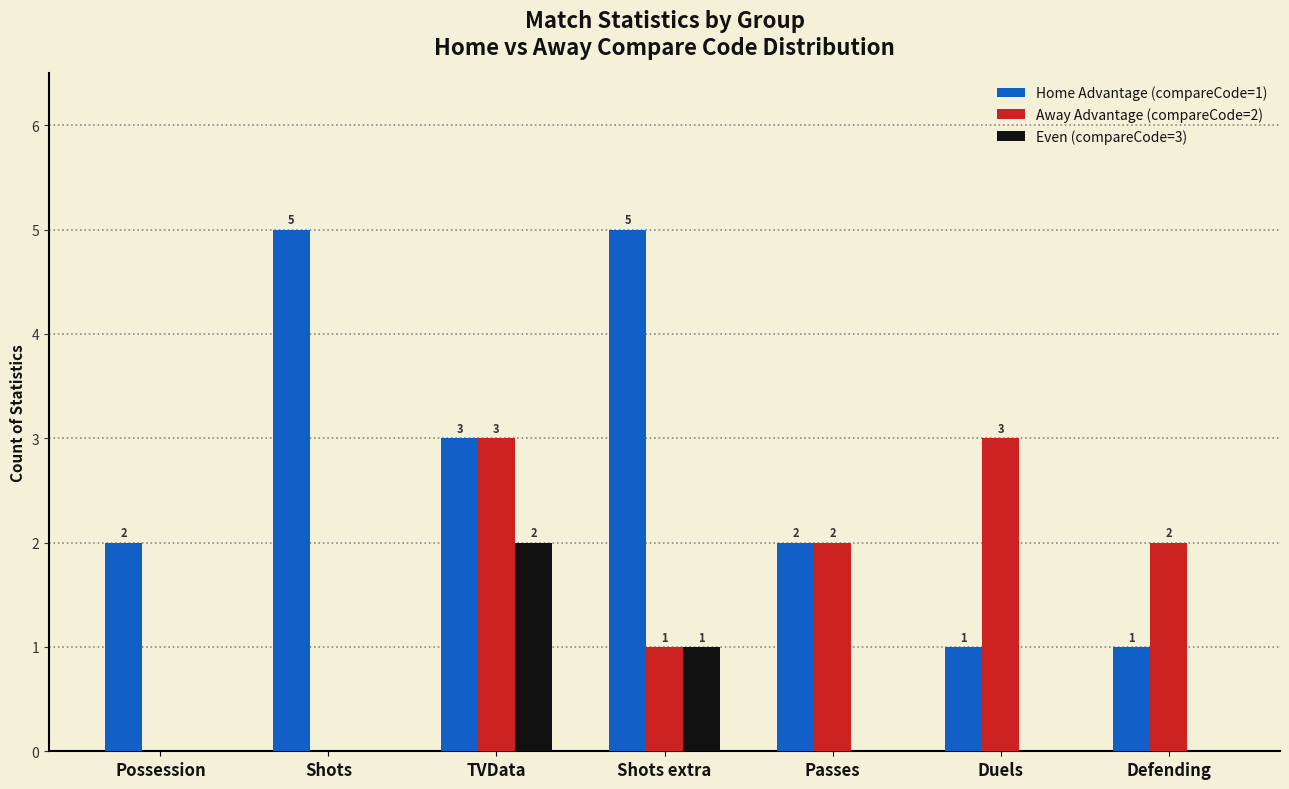

What is the total value across all series at TVData?

8